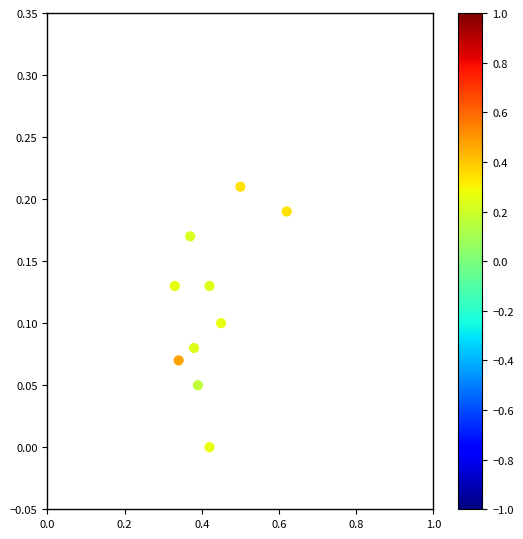

What is the average X value?

0.4